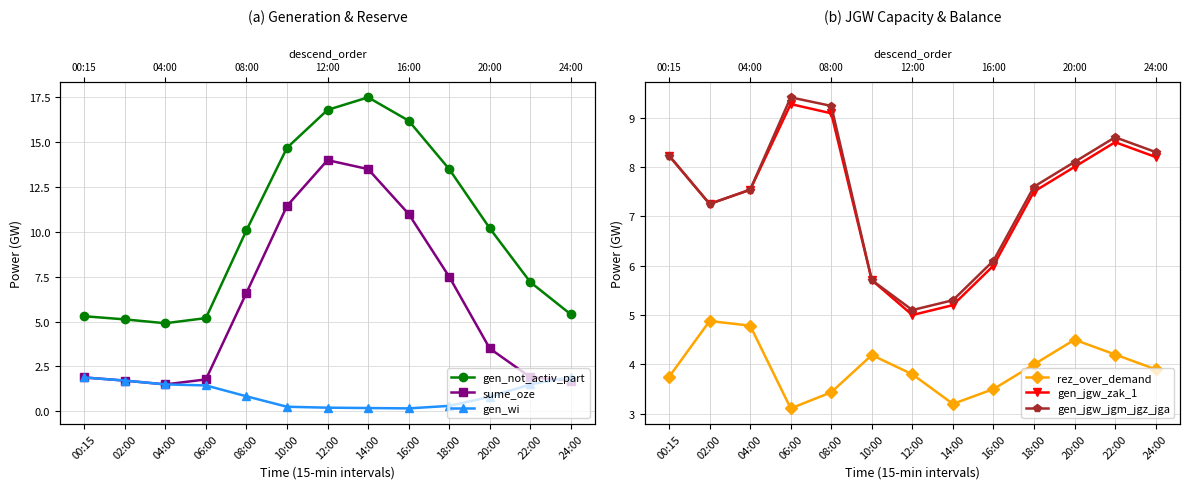

Rank the series at 16:00 from lowest to highest value.

gen_wi, rez_over_demand, gen_jgw_zak_1, gen_jgw_jgm_jgz_jga, sume_oze, gen_not_activ_part